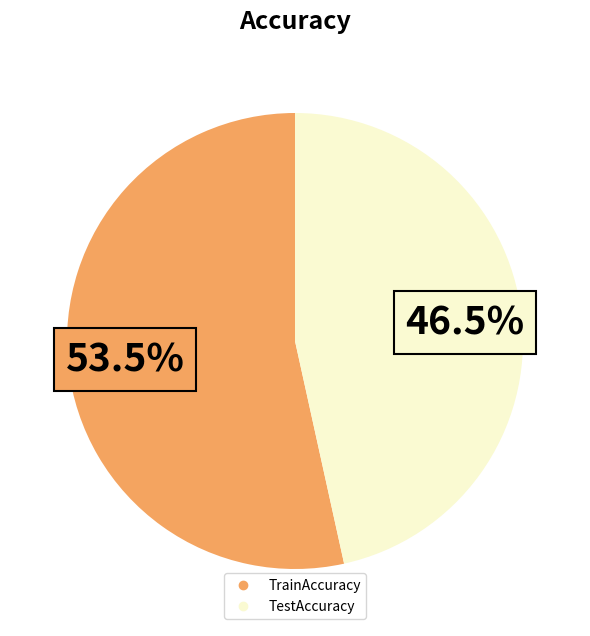

What portion of the pie excludes TestAccuracy?

53.5%